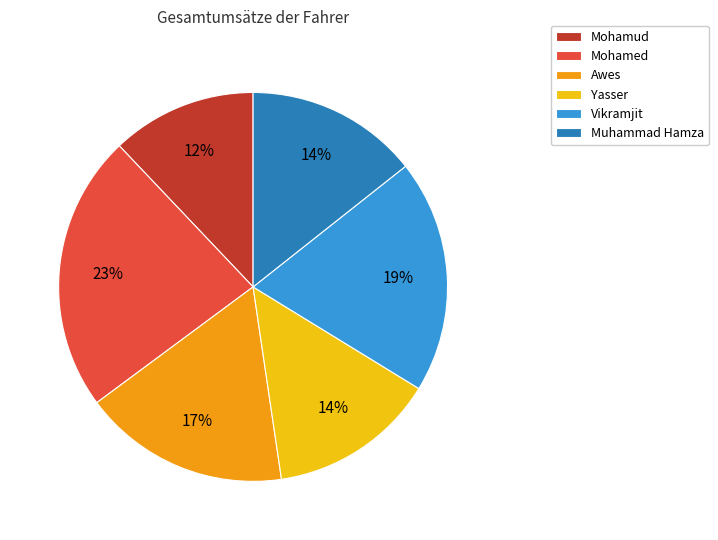

Is Yasser the majority of the pie?

No